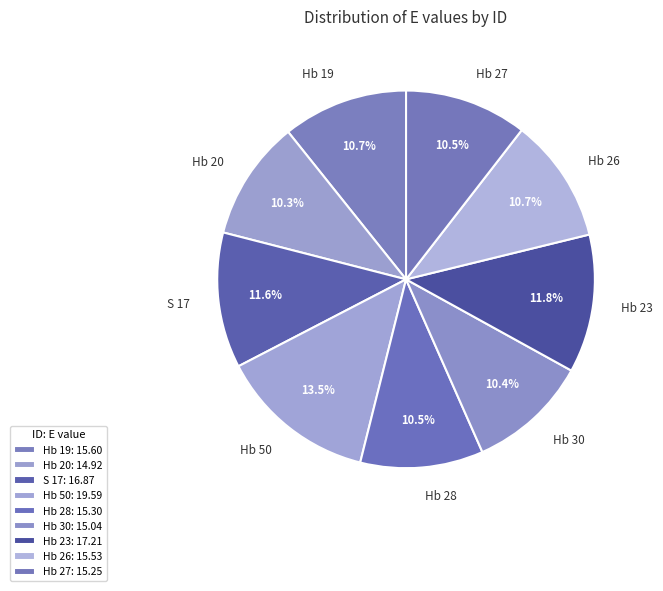

To the nearest percent, what is the difference between the largest and smallest slice percentages?

3%